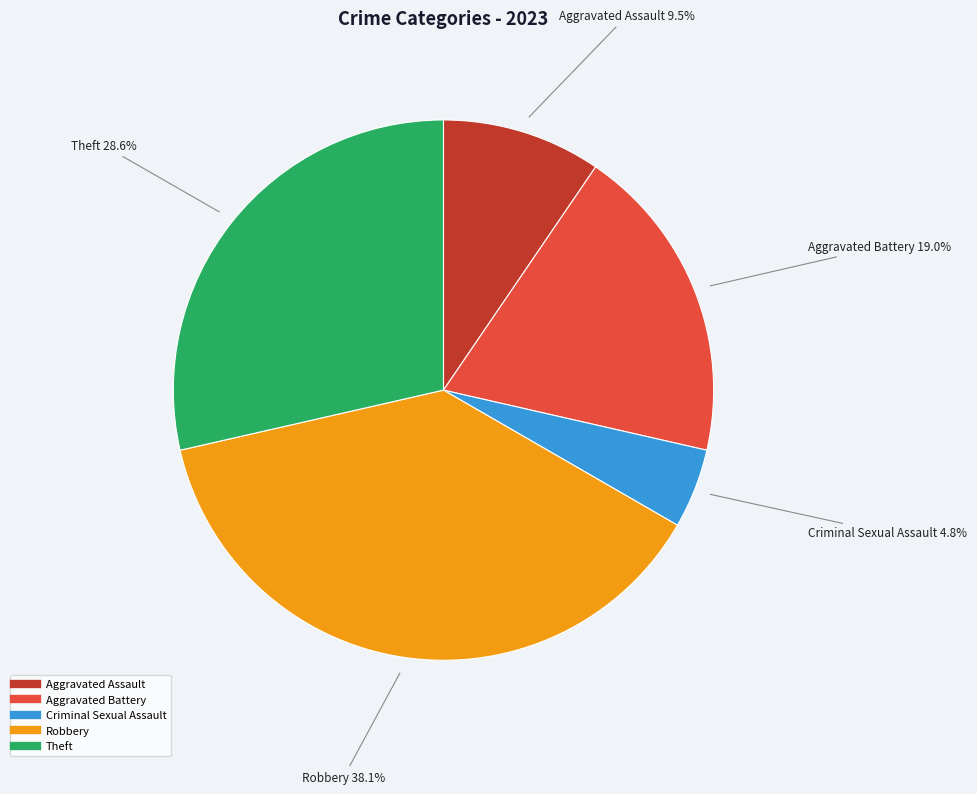

Does any single category account for the majority?

No